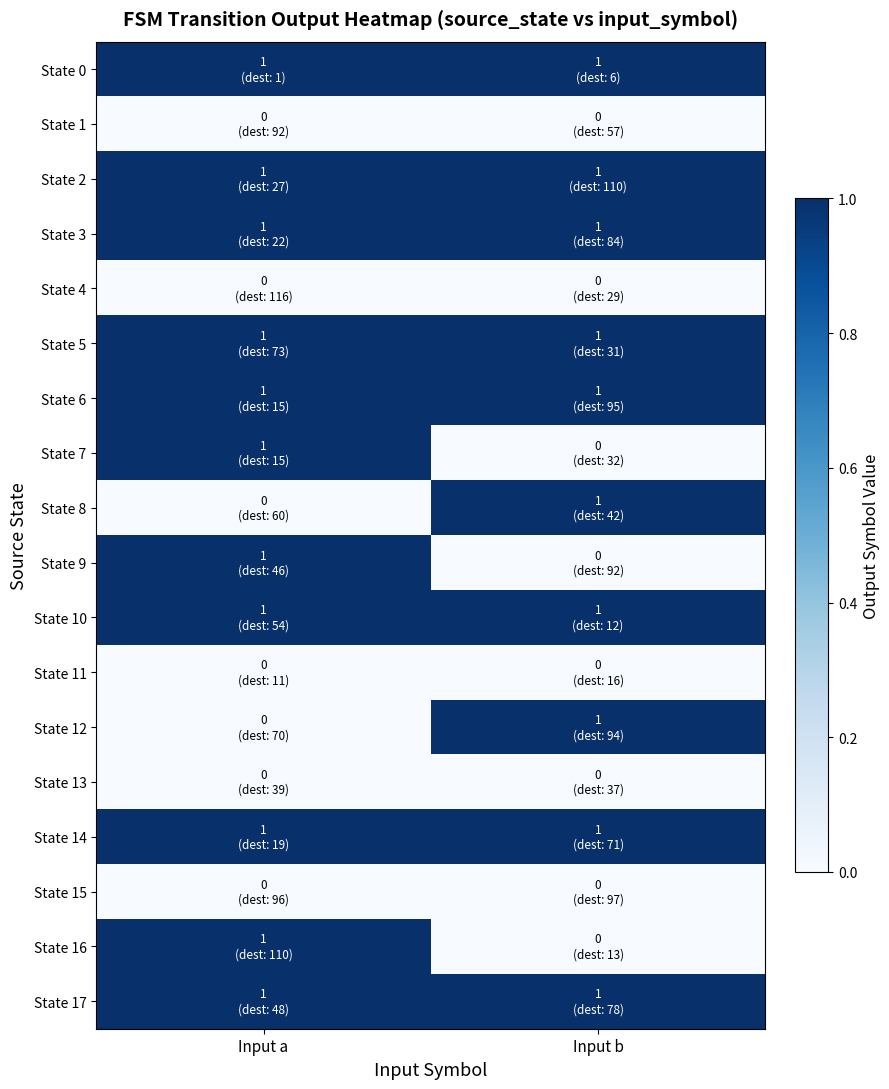

Which series has the largest total across all categories?

State 0